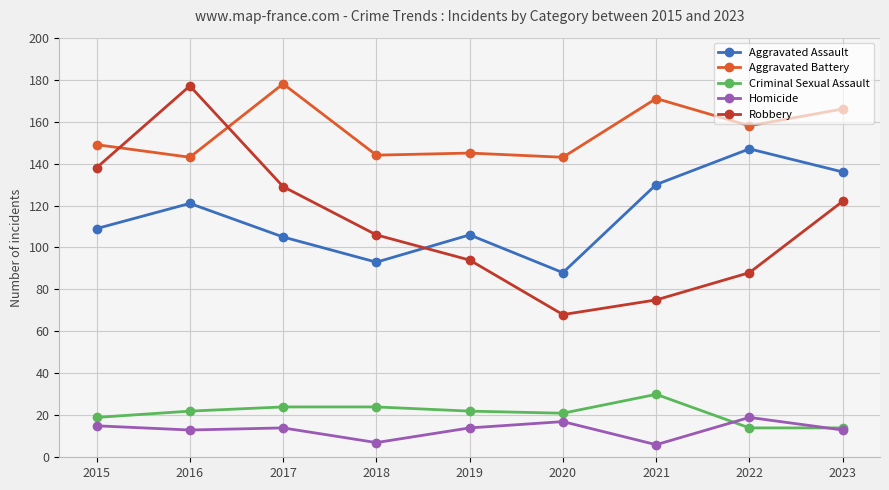

Which series ends up on top after the final intersection of Aggravated Battery and Robbery?

Aggravated Battery